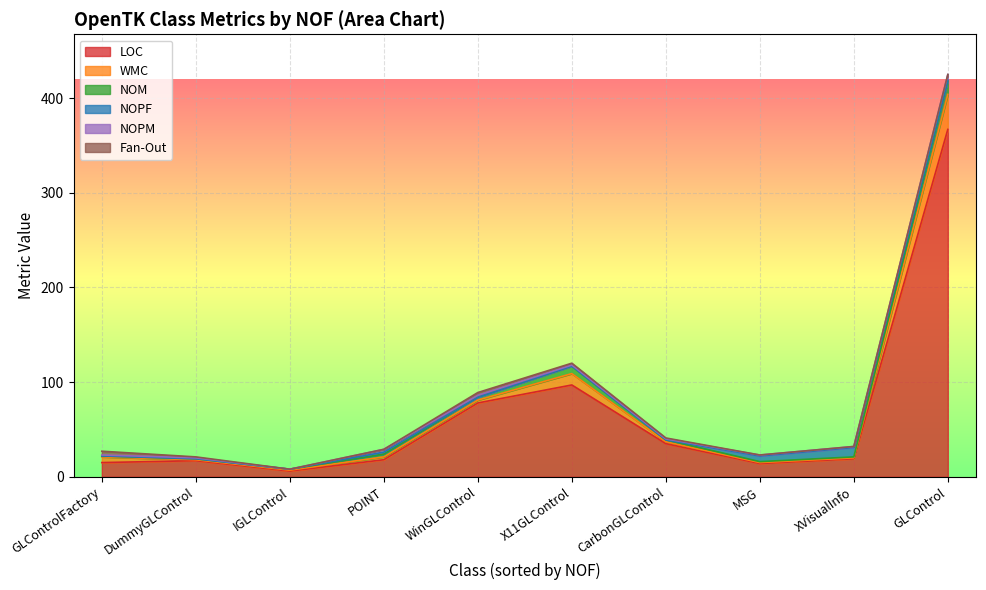

Is it true that NOM equals 14 at GLControl?

True